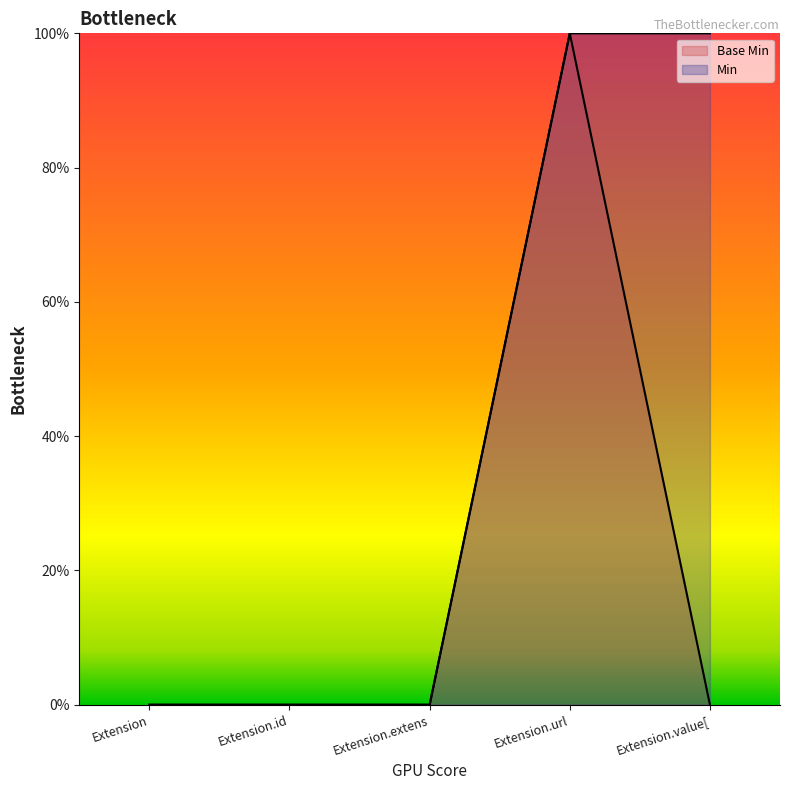

Reading left to right, list all the values displayed in this chart.

Base Min: 0	0	0	1	0
Min: 0	0	0	1	1